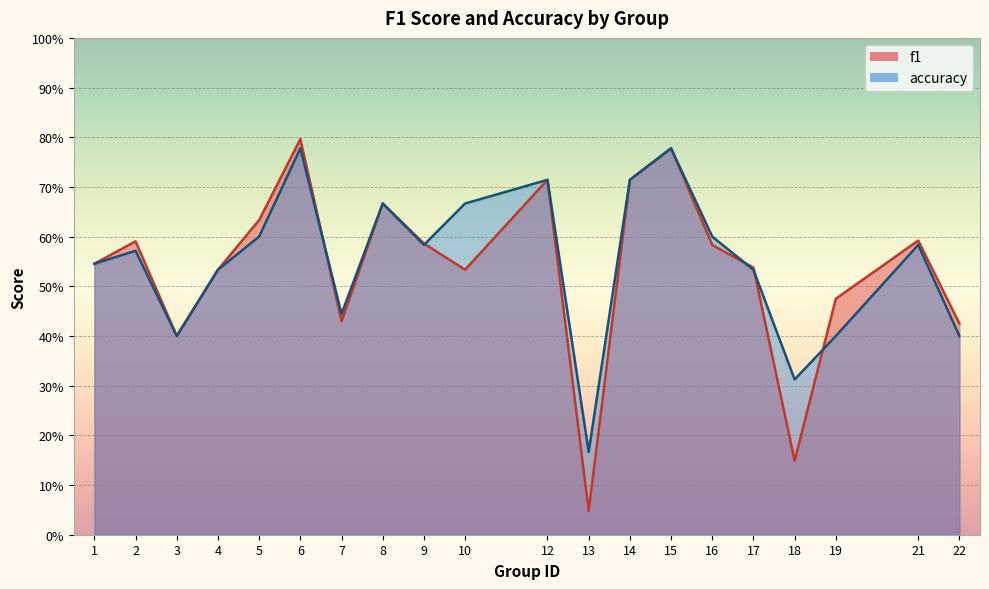

How many times do accuracy and f1 cross each other?

5